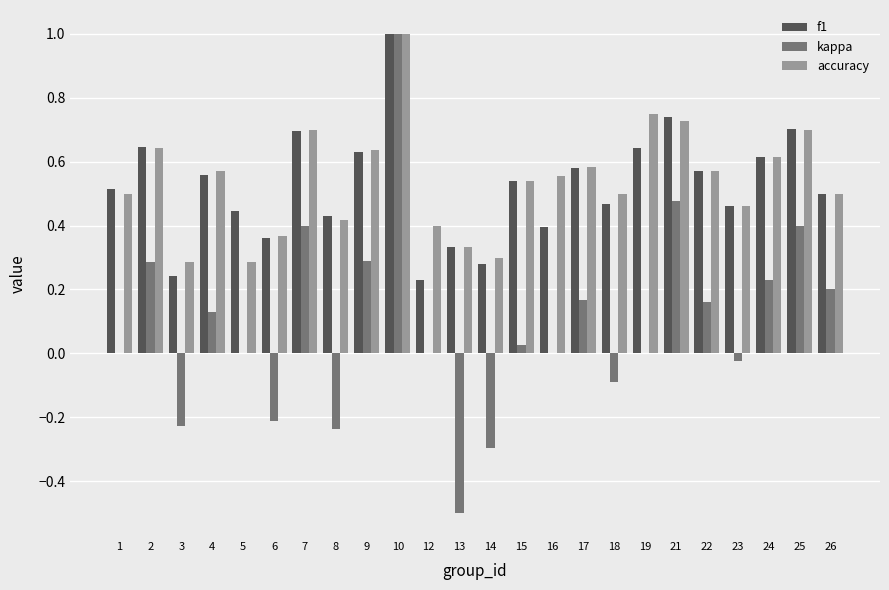

At which category is the sum across all series the highest?

10